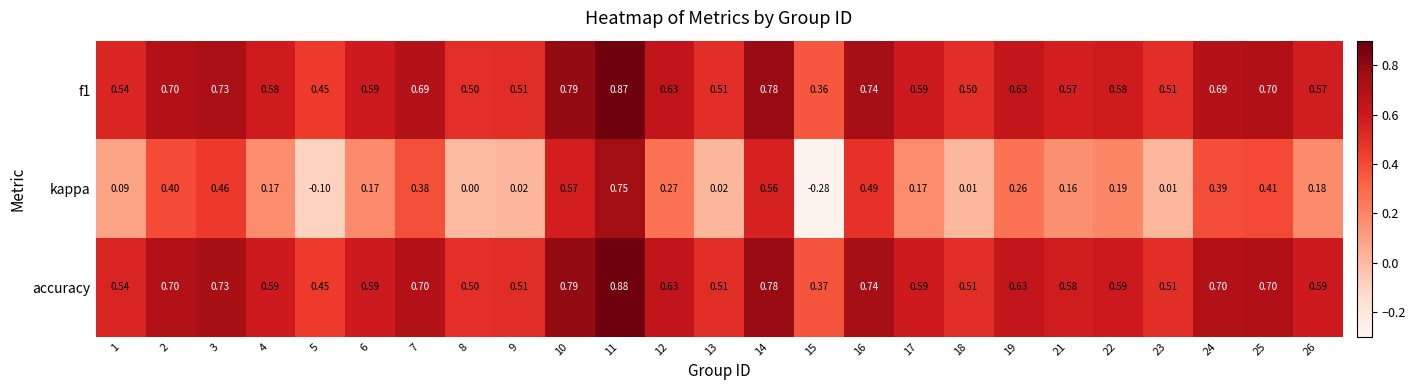

What is the total value across all series at 19?

1.5